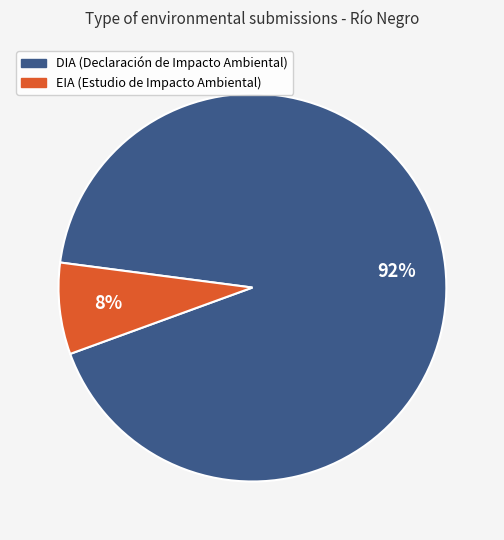

Rank the categories by value from lowest to highest.

EIA, DIA